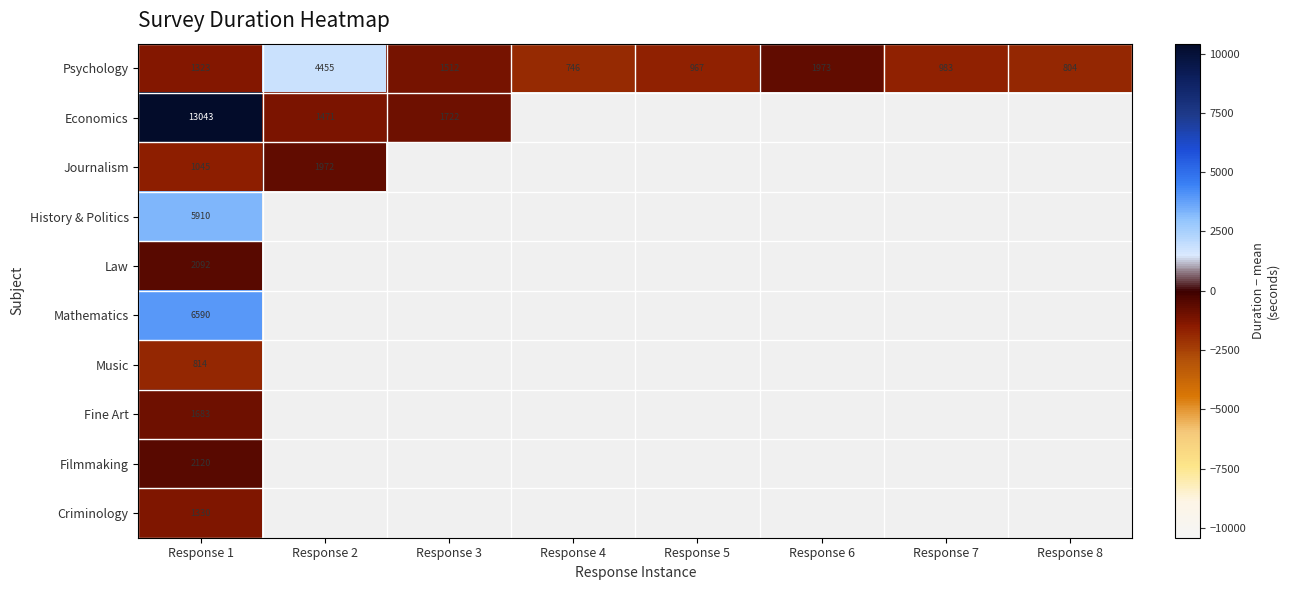

At which category is the sum across all series the highest?

Response 1